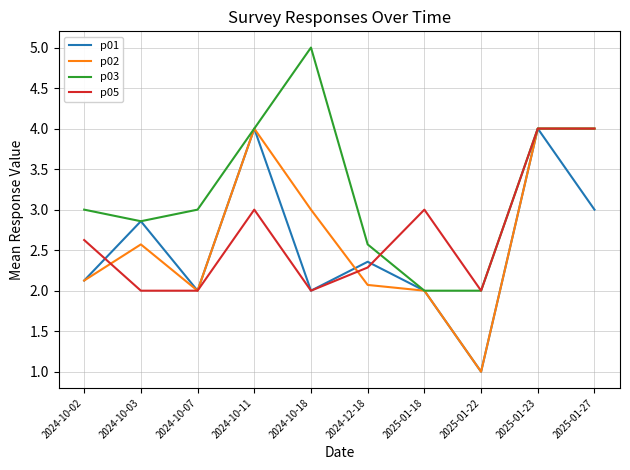

True or false: p03 has a value of 2.6 at 2024-12-18.

True